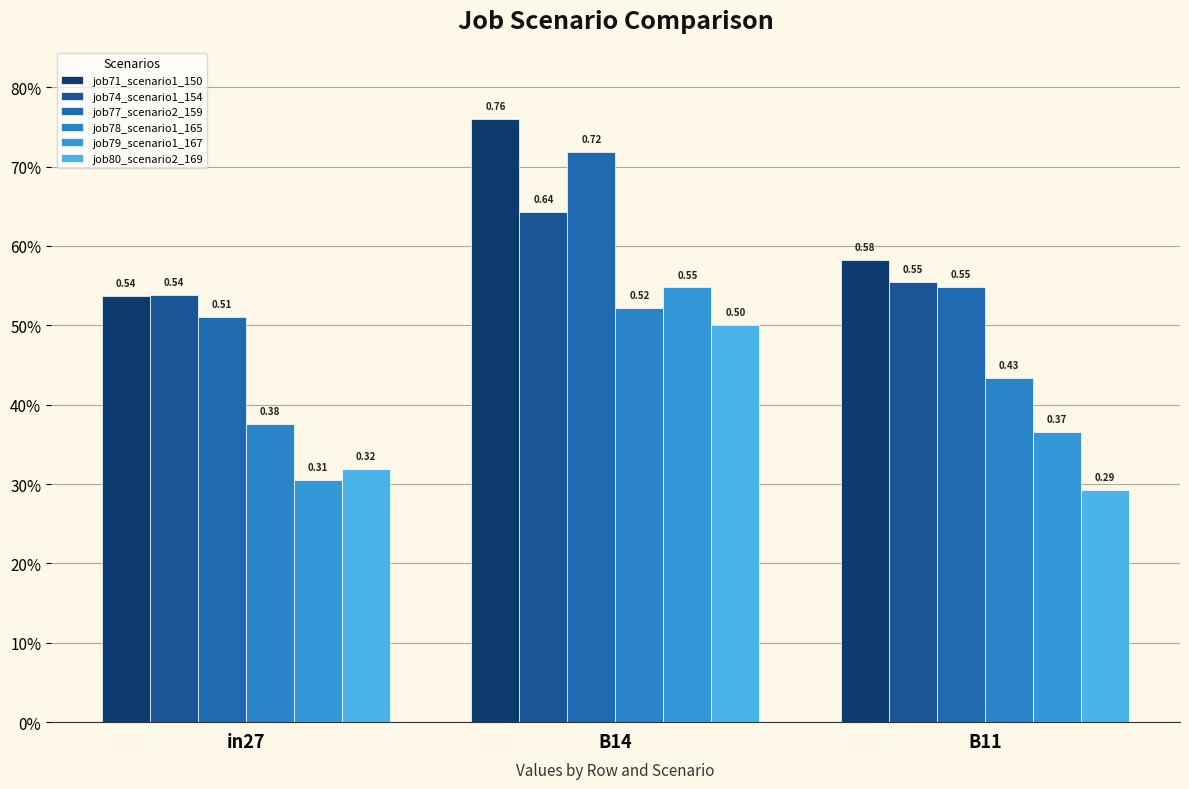

Is the value of job78_scenario1_165 at in27 greater than the value of job80_scenario2_169 at B11?

Yes